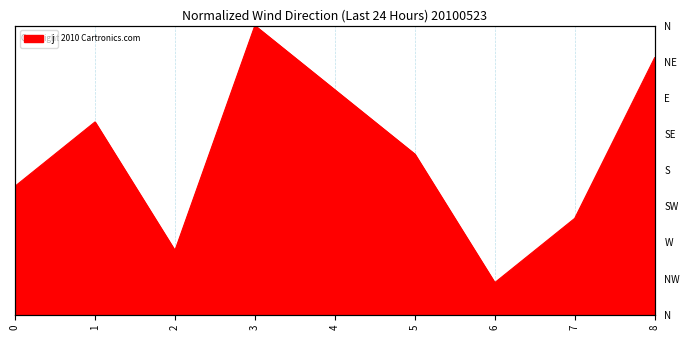

What is the change in value from 1 to 7?

-3